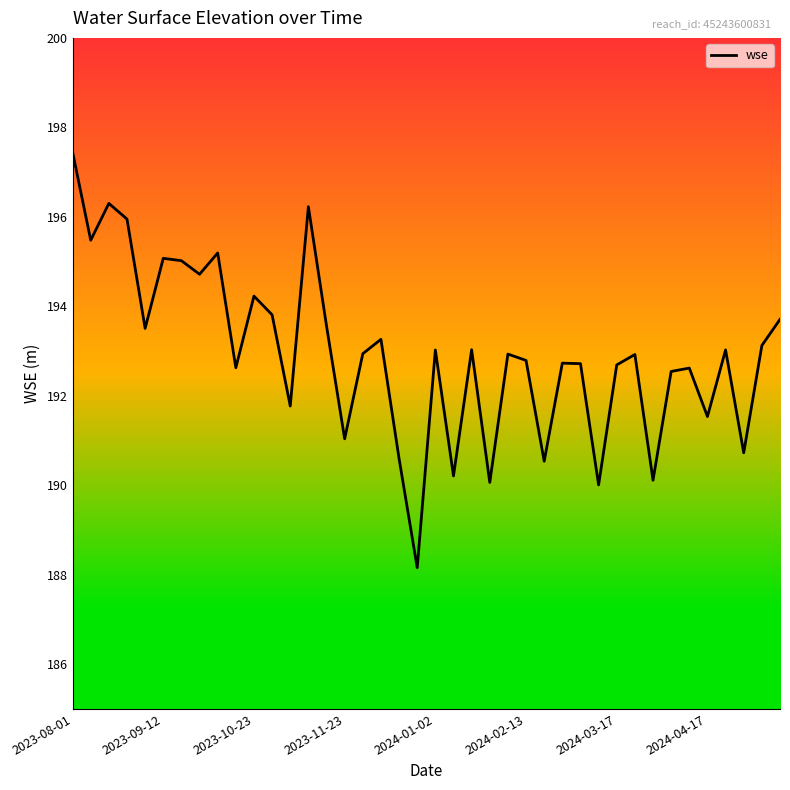

What is the maximum value shown in the chart?

197.4